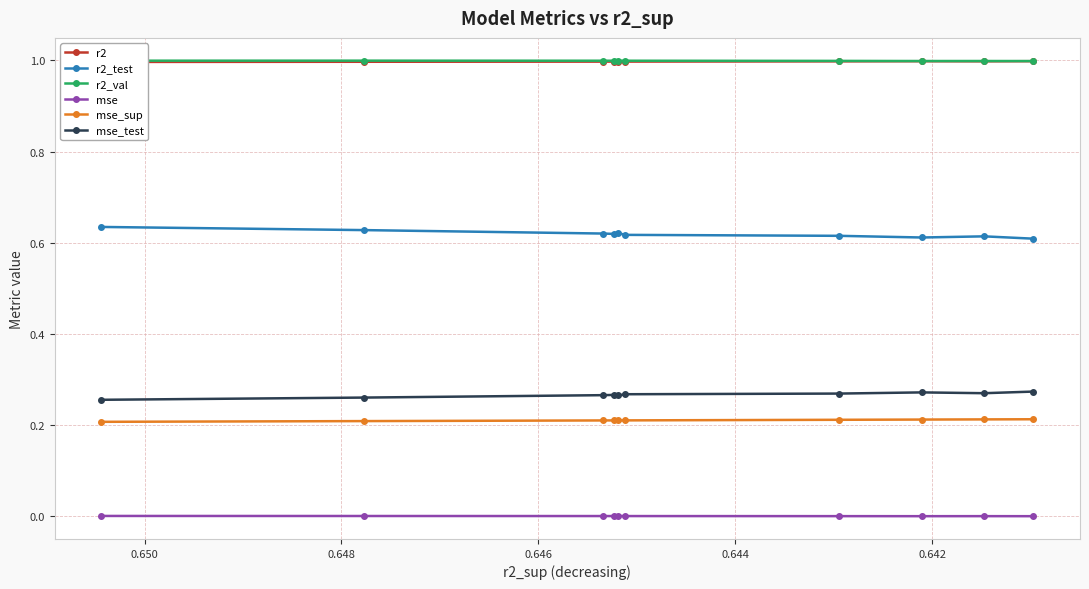

True or false: mse_test and r2_val intersect in this chart.

False